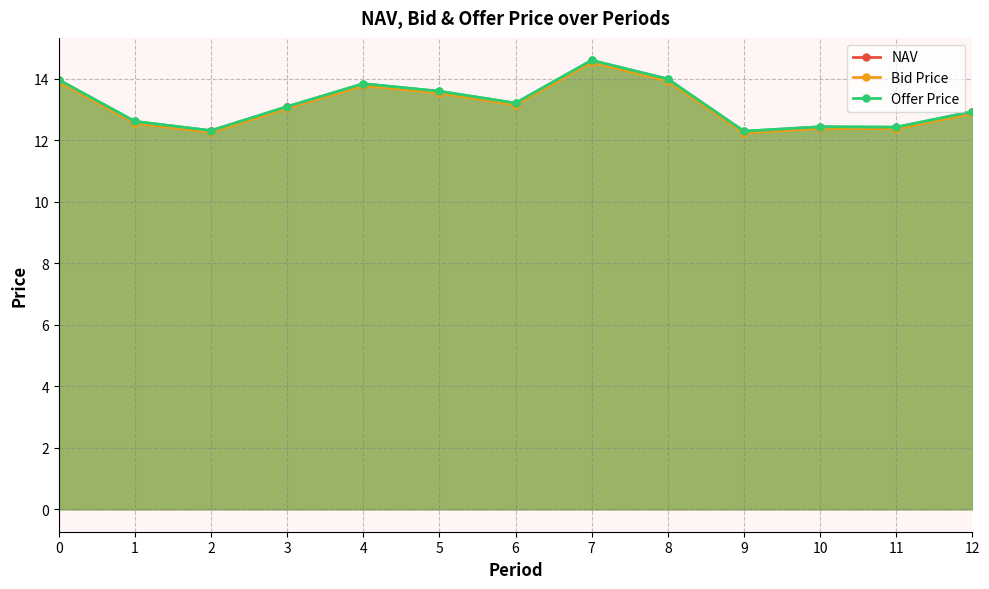

Rank the series at 3 from highest to lowest value.

Offer Price, NAV, Bid Price